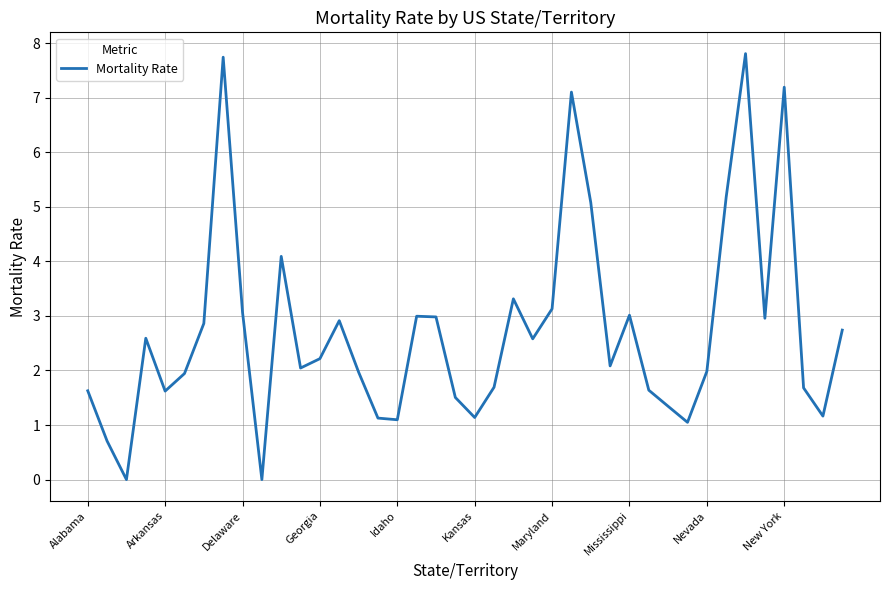

What is the maximum value shown in the chart?

7.8